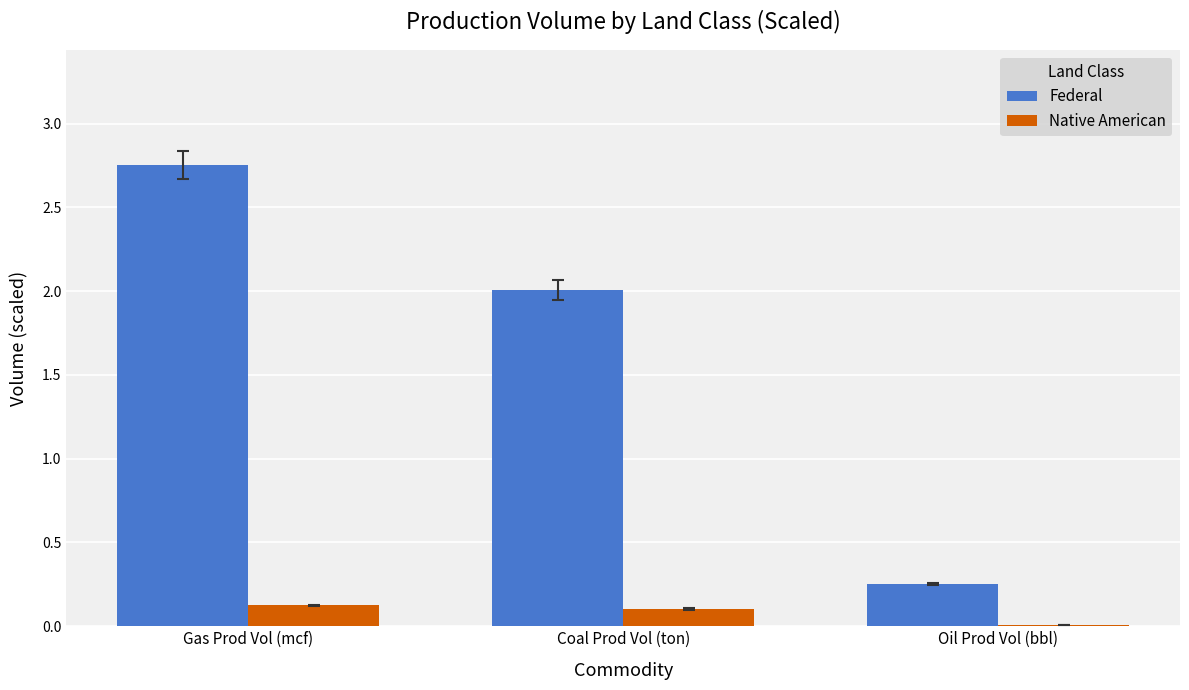

How many groups of bars are there?

3